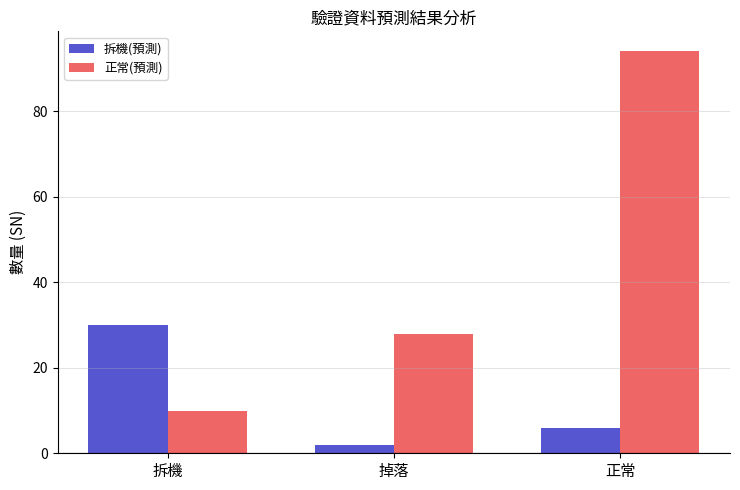

Reading left to right, transcribe all the data shown in this chart.

拆機(預測): 拆機=30	掉落=2	正常=6
正常(預測): 拆機=10	掉落=28	正常=94